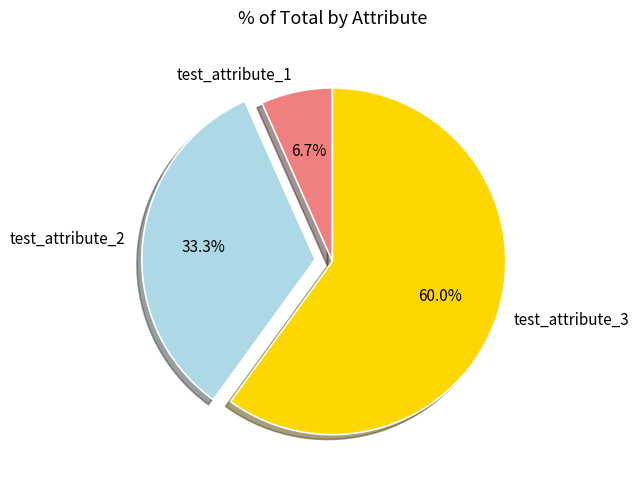

What percentage is the test_attribute_2 slice, to the nearest percent?

33%